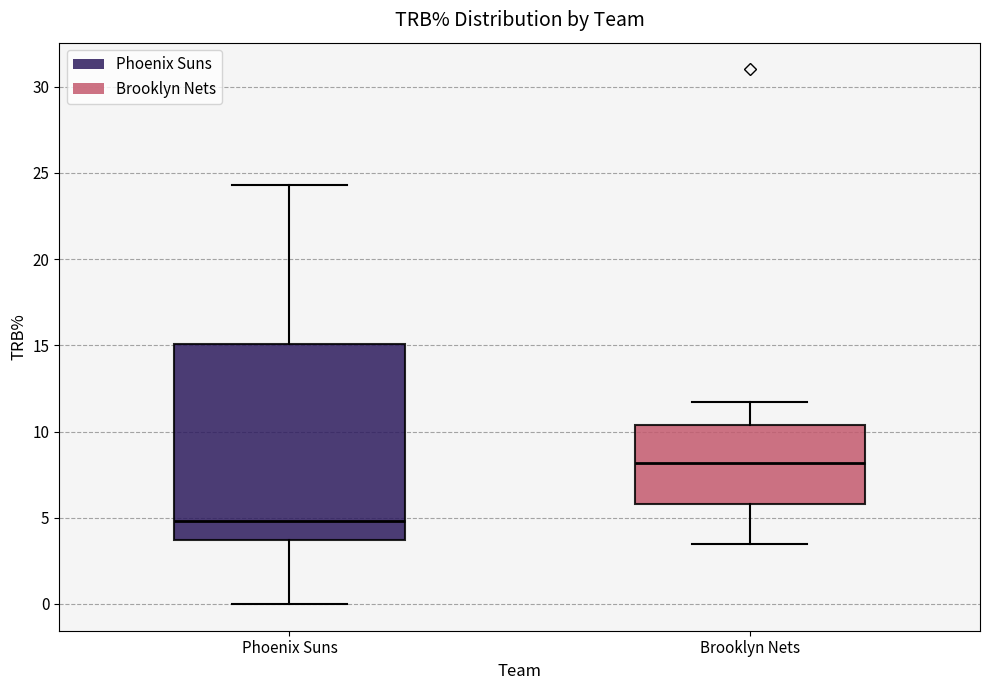

Which box is the tallest, from its lower edge to its upper edge?

Phoenix Suns